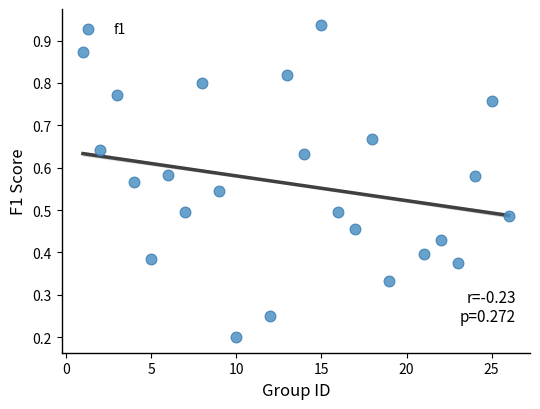

What is the range of X values (max minus min)?

25.0